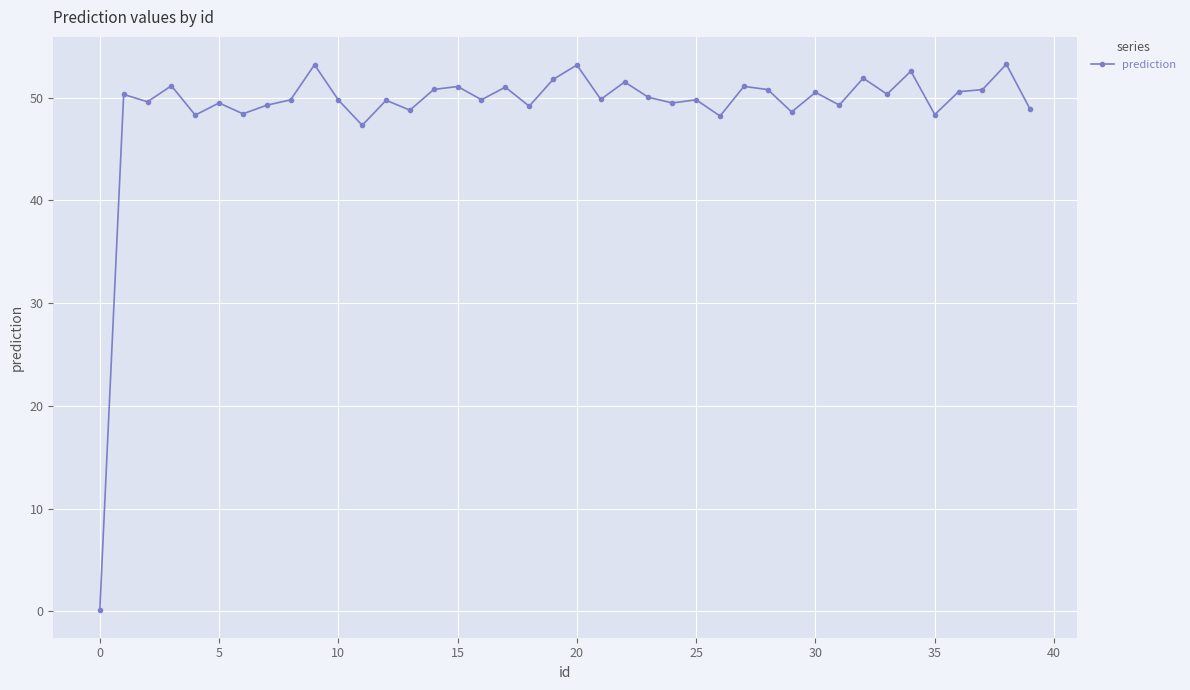

What is the difference between the maximum and second lowest values?

5.9